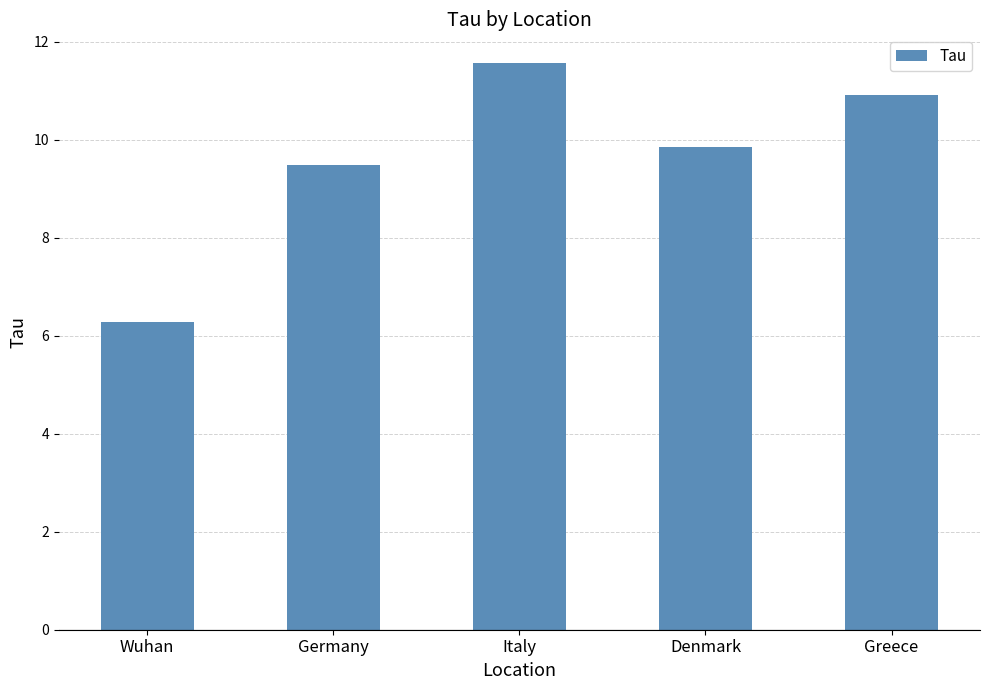

What position from the right is Denmark?

2